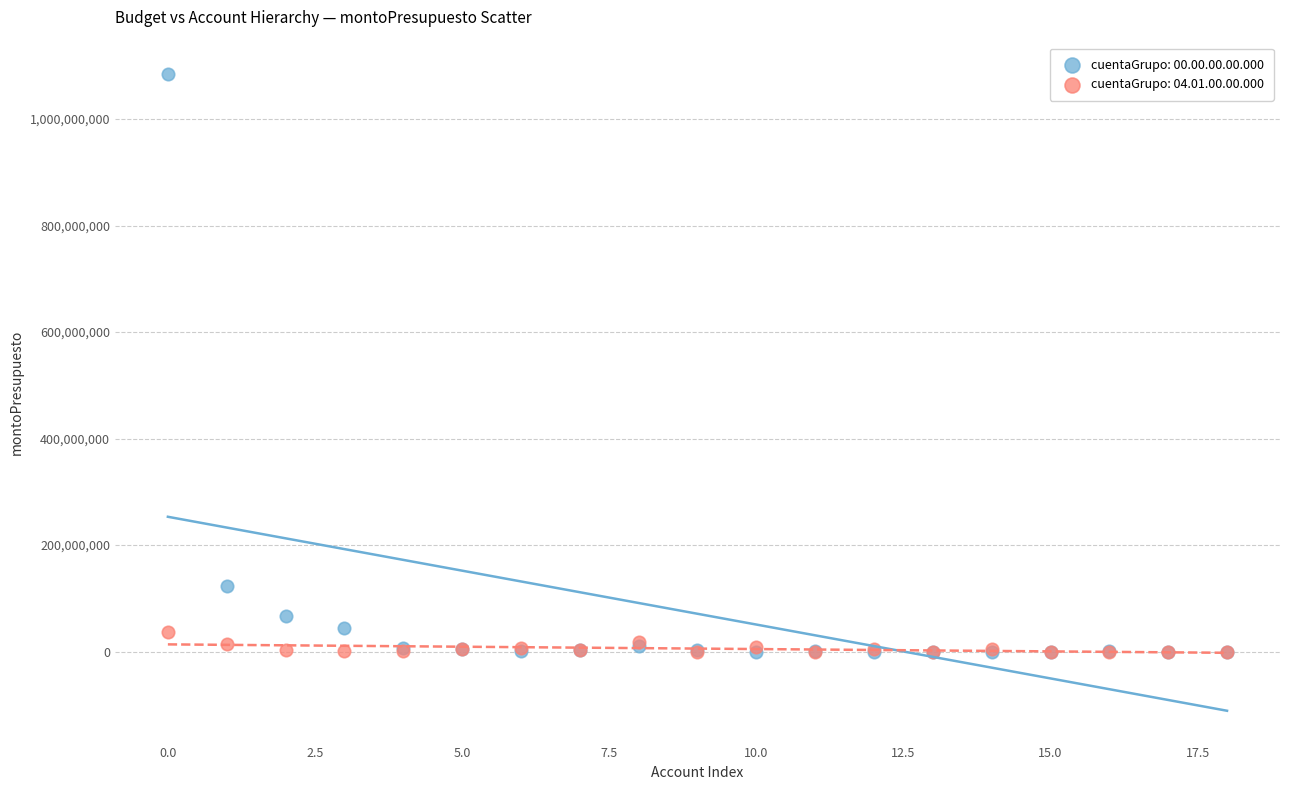

Across all series, what Y value is closest to 542123600?

123050000